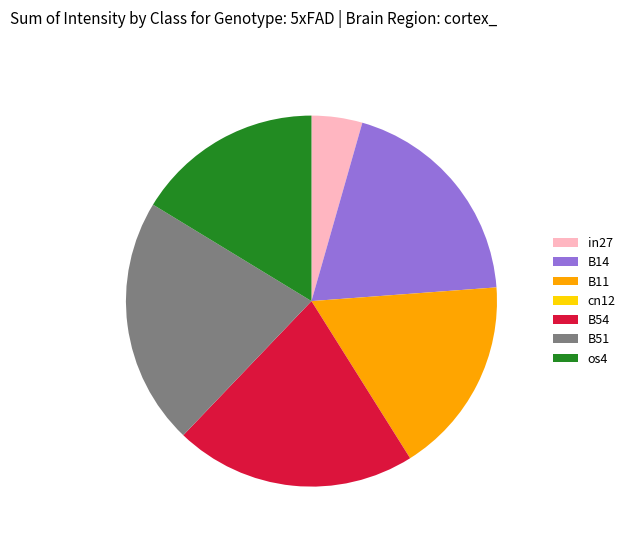

Is it true that os4 is 5% of the pie?

False